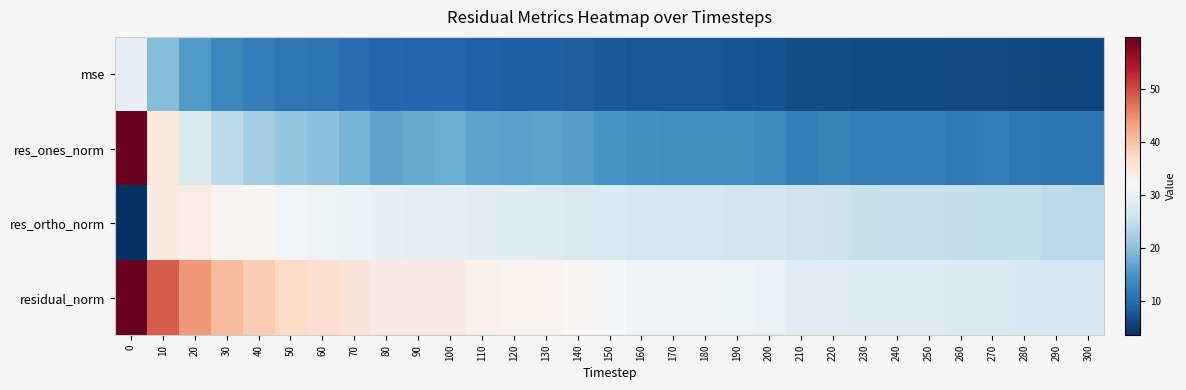

How many distinct data groups are displayed?

4